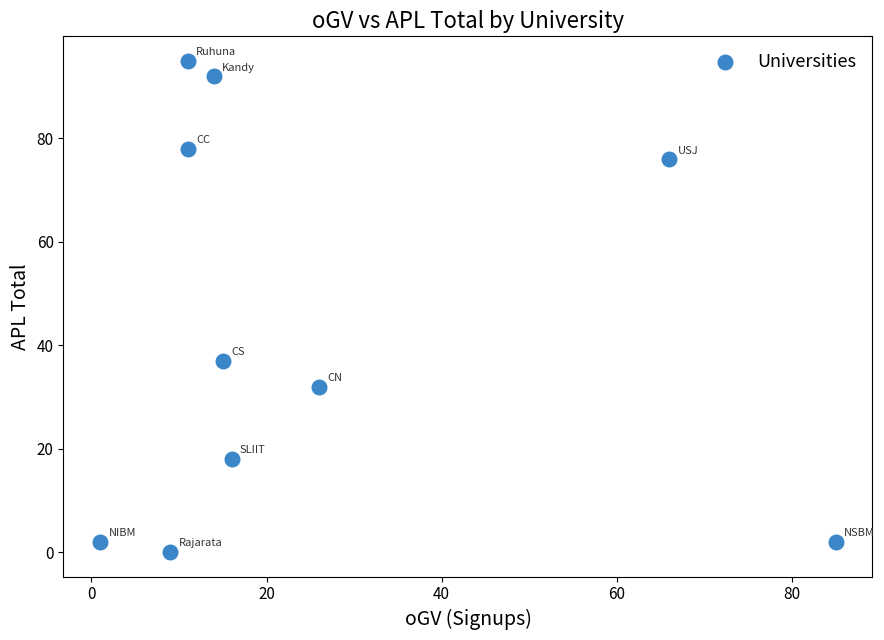

What Y value in the scatter plot is closest to 47?

37